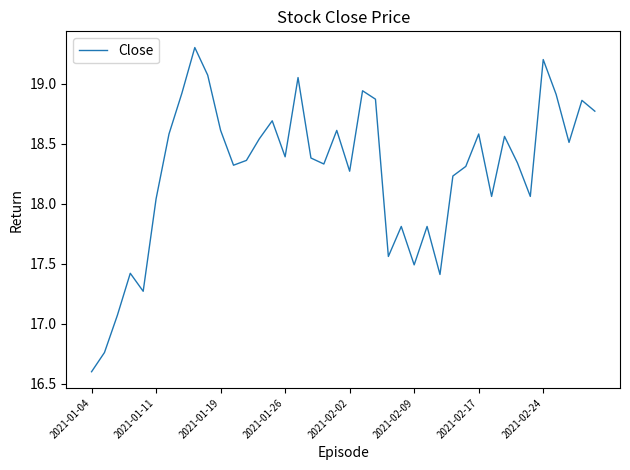

What is the maximum value shown in the chart?

19.3